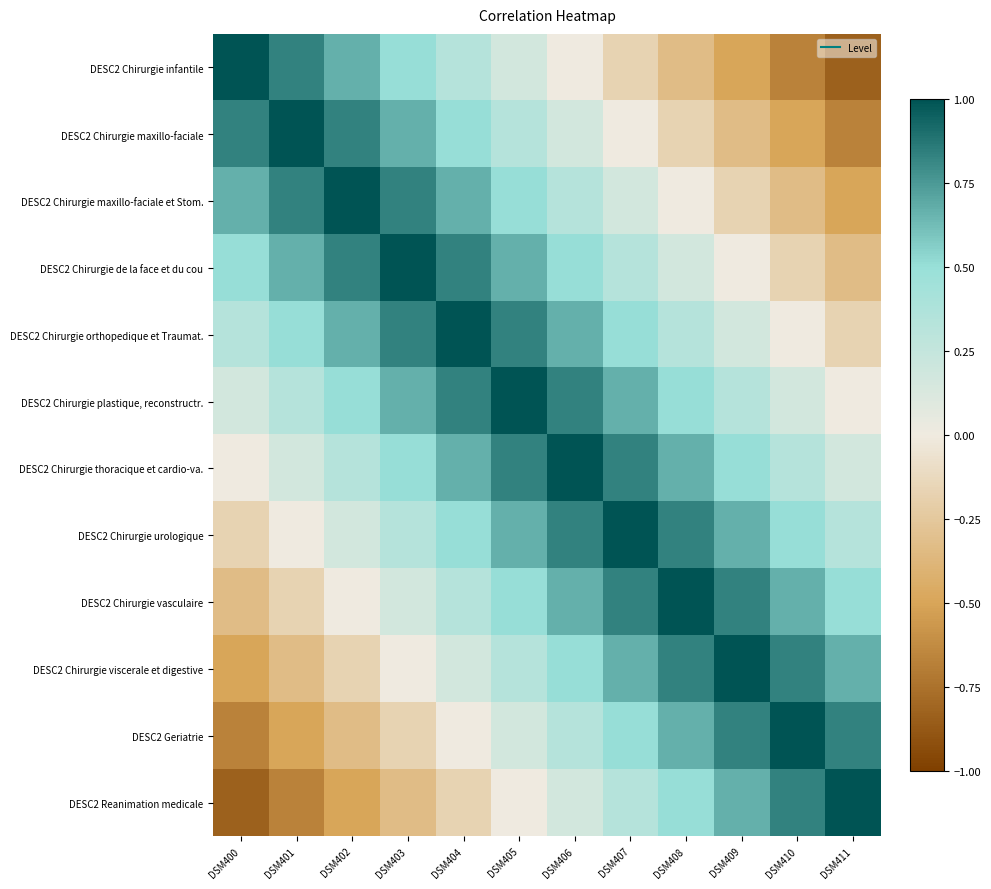

At which category is the sum across all series the highest?

DSM405